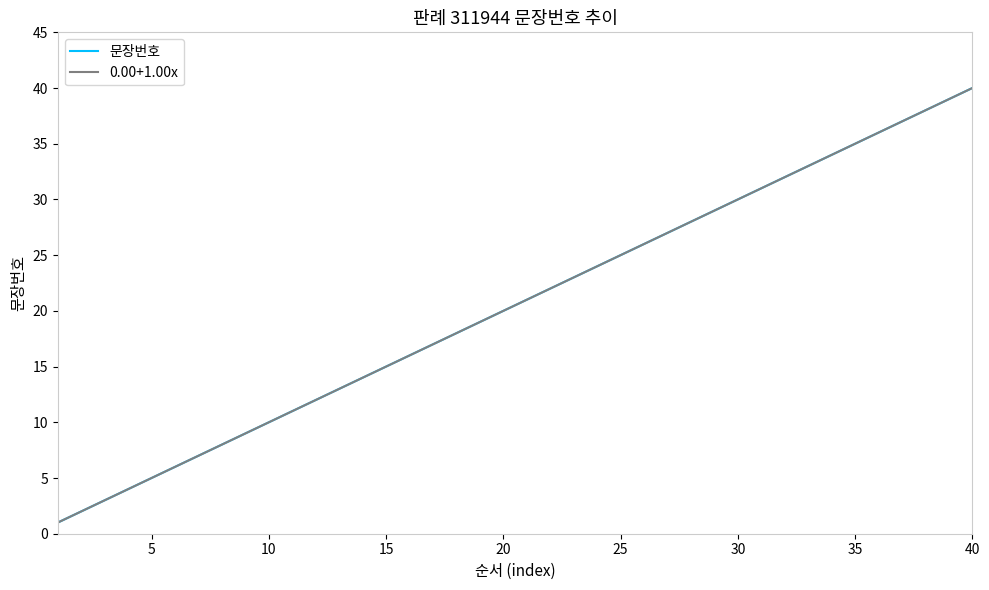

Reading left to right, what are all the values shown in this chart?

문장번호: 1.0	2.0	3.0	4.0	5.0	6.0	7.0	8.0	9.0	10.0	11.0	12.0	13.0	14.0	15.0	16.0	17.0	18.0	19.0	20.0	21.0	22.0	23.0	24.0	25.0	26.0	27.0	28.0	29.0	30.0	31.0	32.0	33.0	34.0	35.0	36.0	37.0	38.0	39.0	40.0
0.00+1.00x: 1.0	2.0	3.0	4.0	5.0	6.0	7.0	8.0	9.0	10.0	11.0	12.0	13.0	14.0	15.0	16.0	17.0	18.0	19.0	20.0	21.0	22.0	23.0	24.0	25.0	26.0	27.0	28.0	29.0	30.0	31.0	32.0	33.0	34.0	35.0	36.0	37.0	38.0	39.0	40.0